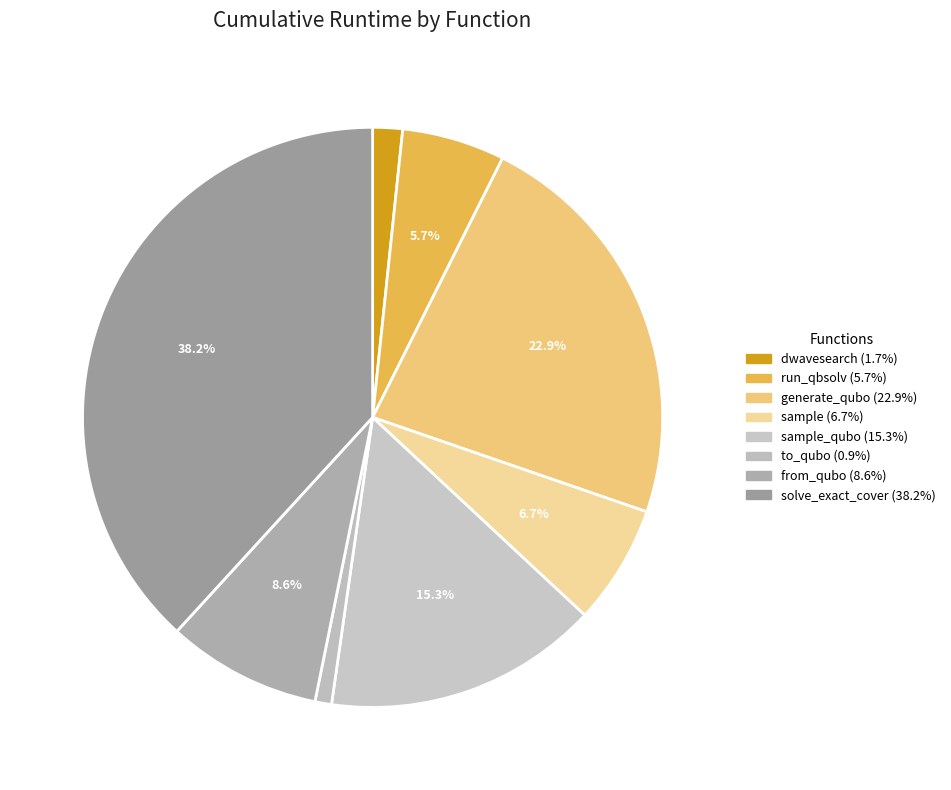

How many slices are in this pie chart?

8